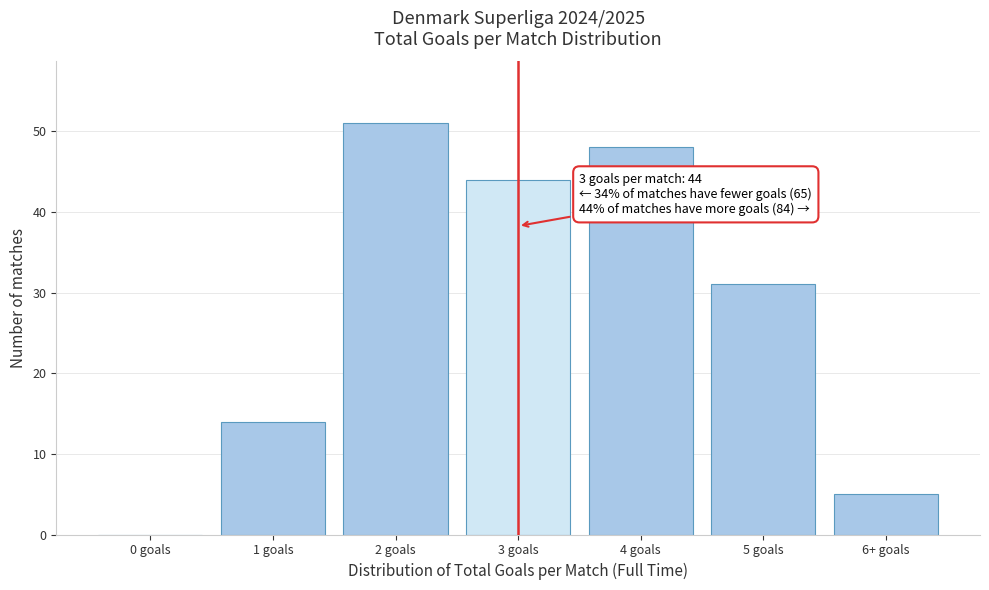

Reading left to right, transcribe all the data shown in this chart.

0 goals=0	1 goals=14	2 goals=51	3 goals=44	4 goals=48	5 goals=31	6+ goals=5